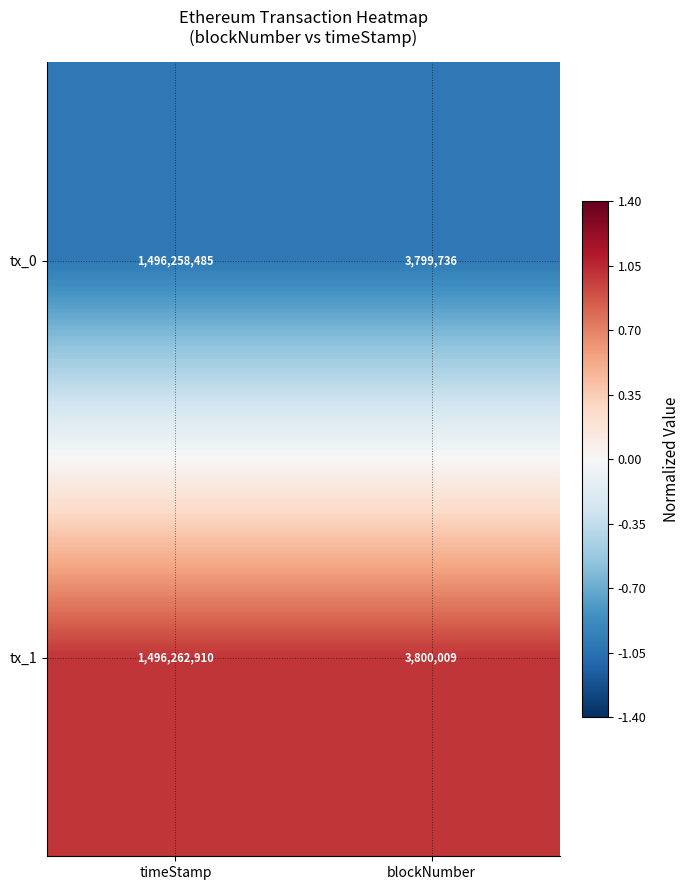

Which series has the largest total across all categories?

tx_1